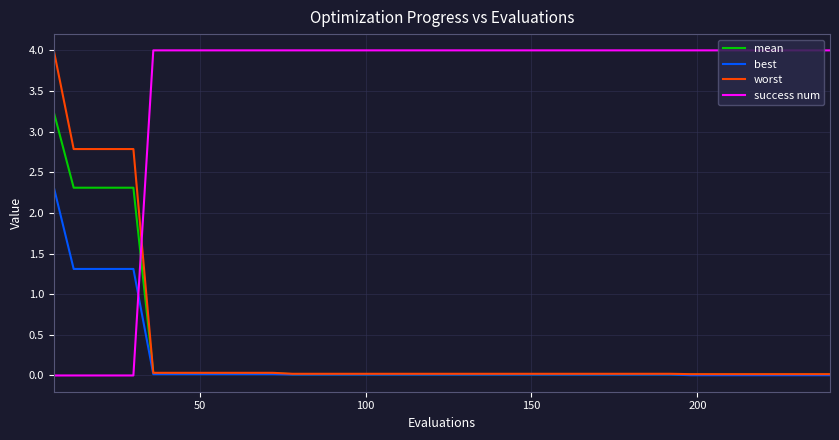

Which series ends up on top after the final intersection of success num and worst?

success num